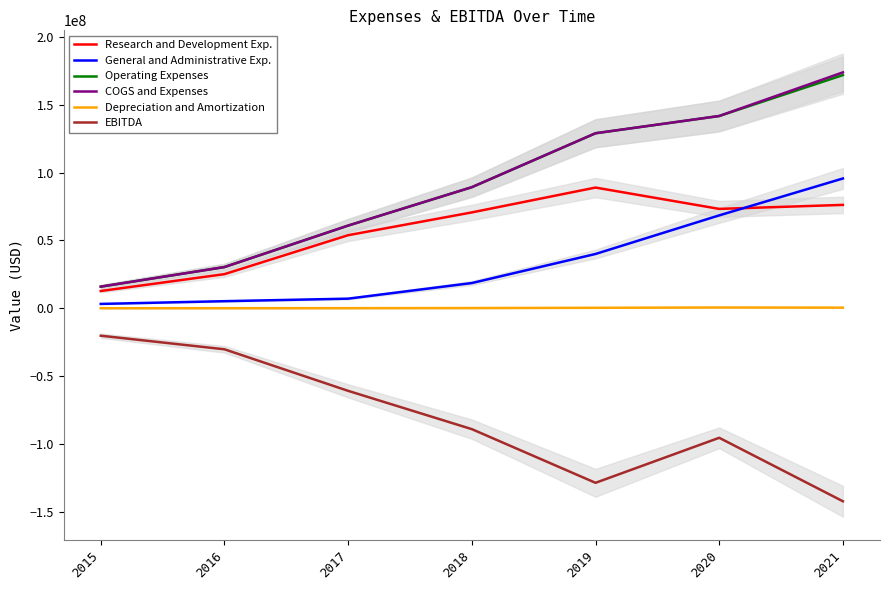

Which series has the largest total across all categories?

COGS and Expenses